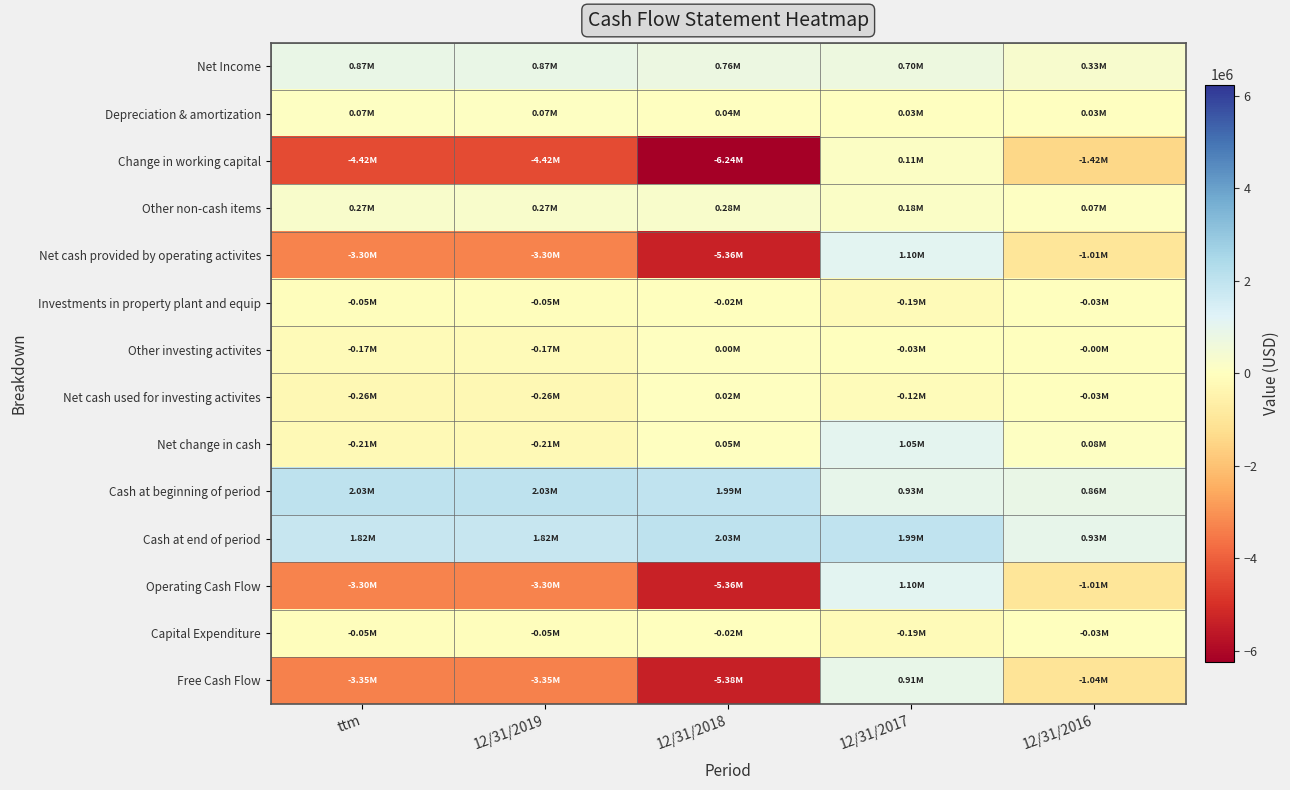

What is the greatest value displayed?

2032538